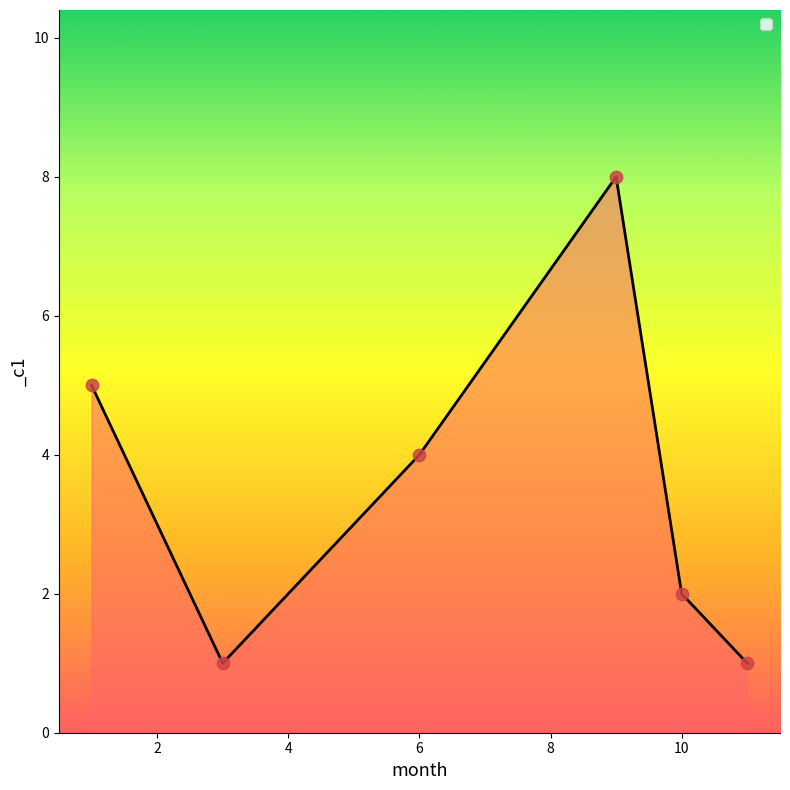

True or false: there are more than 2 points higher than both neighbors.

False